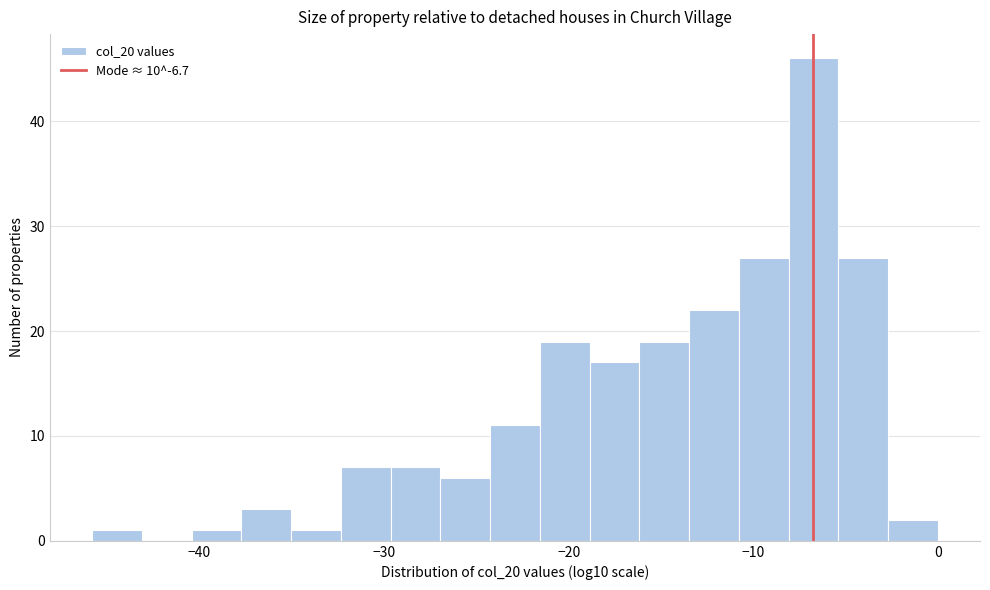

Around what value on the x-axis is the tallest bar? Give the approximate position of its centre, as read against the axis.

-7